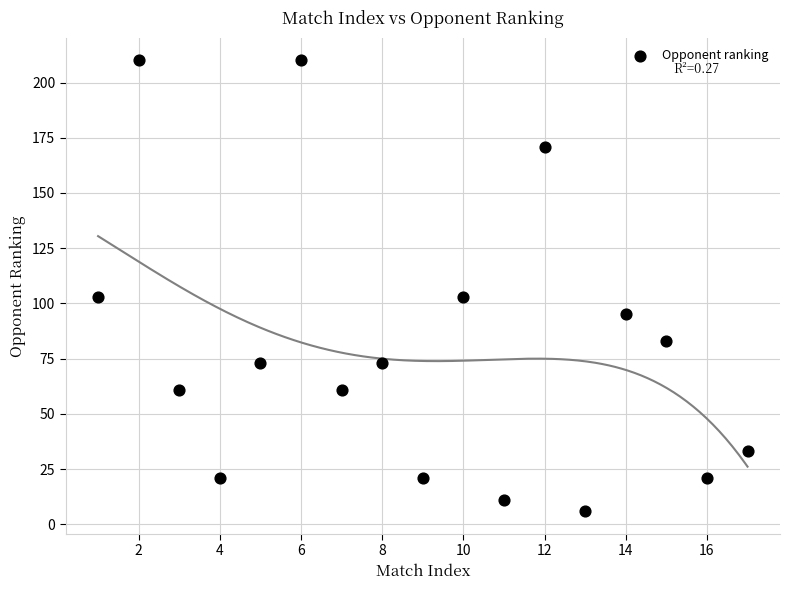

What is the range of X values (max minus min)?

16